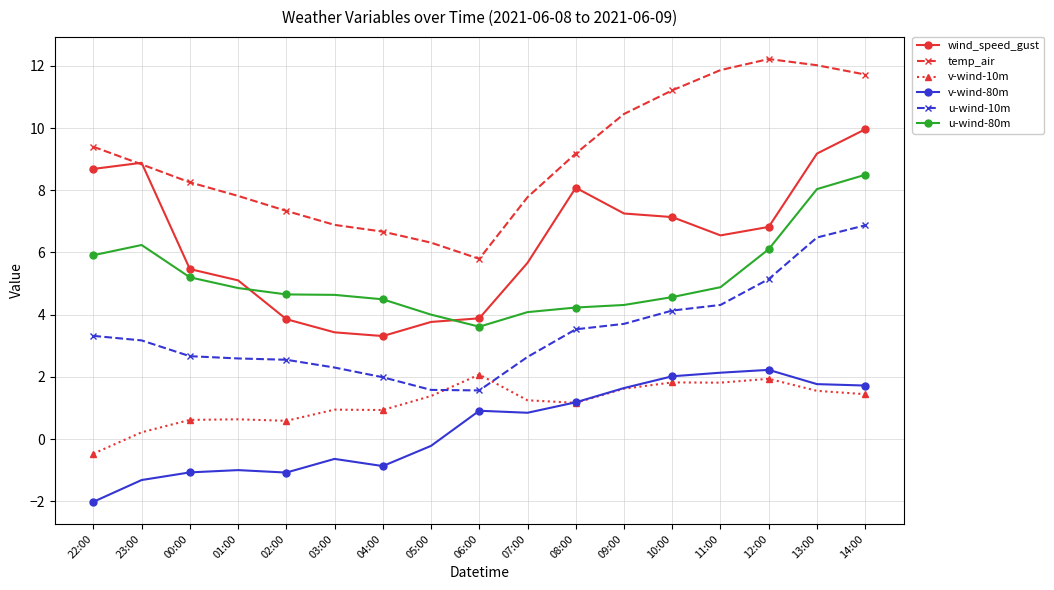

Which category has the lowest value across all series?

22:00